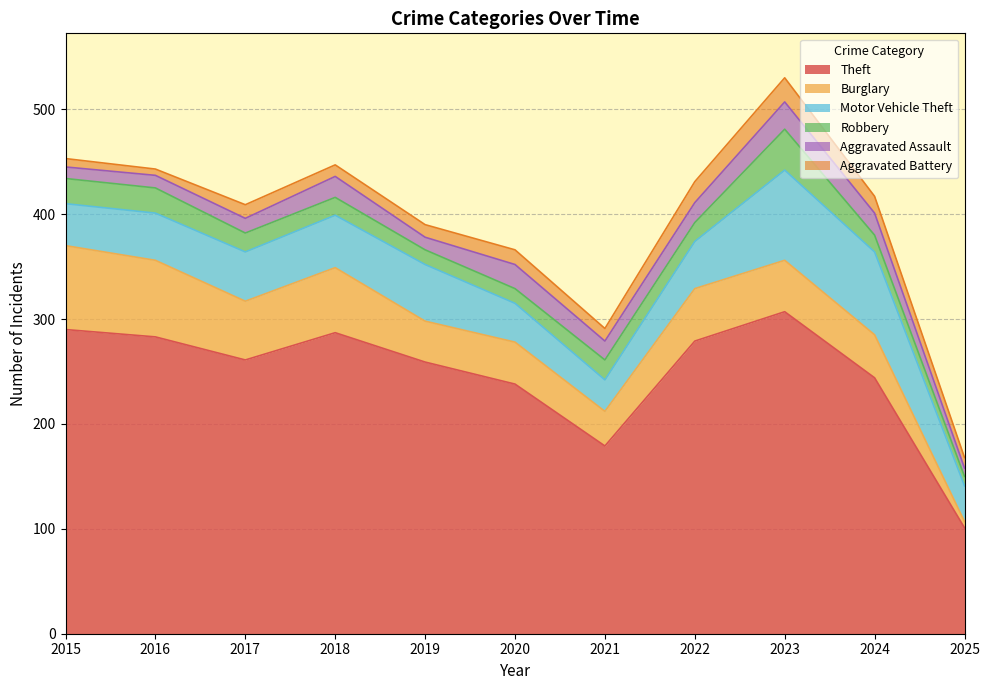

True or false: Motor Vehicle Theft has more than 2 interior local peaks.

False